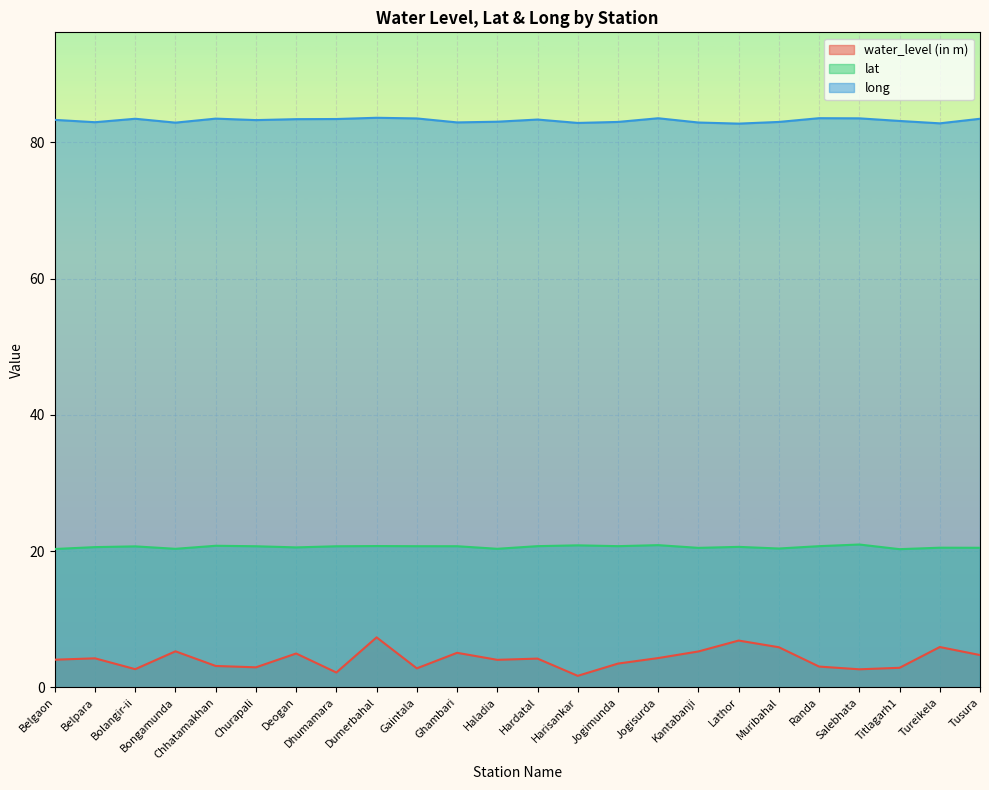

Does the chart display data point markers on the line(s)?

No